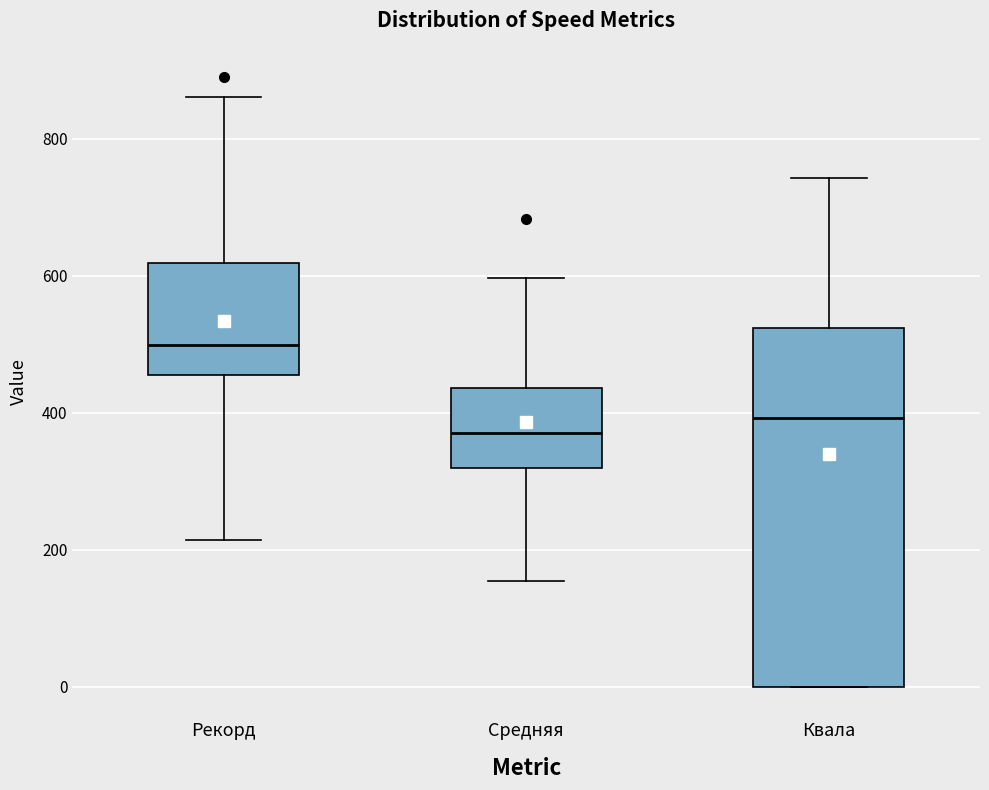

Reading left to right, transcribe this box plot: for each box, give where its median line is, the range the box spans, and where its two whiskers end, as read against the y-axis. The values are not printed on the chart, so give them approximately, as read against the axis.

Рекорд: median 500, box 460 to 620, whiskers 220 to 860
Средняя: median 380, box 320 to 440, whiskers 160 to 600
Квала: median 400, box 0 to 520, whiskers 0 to 740